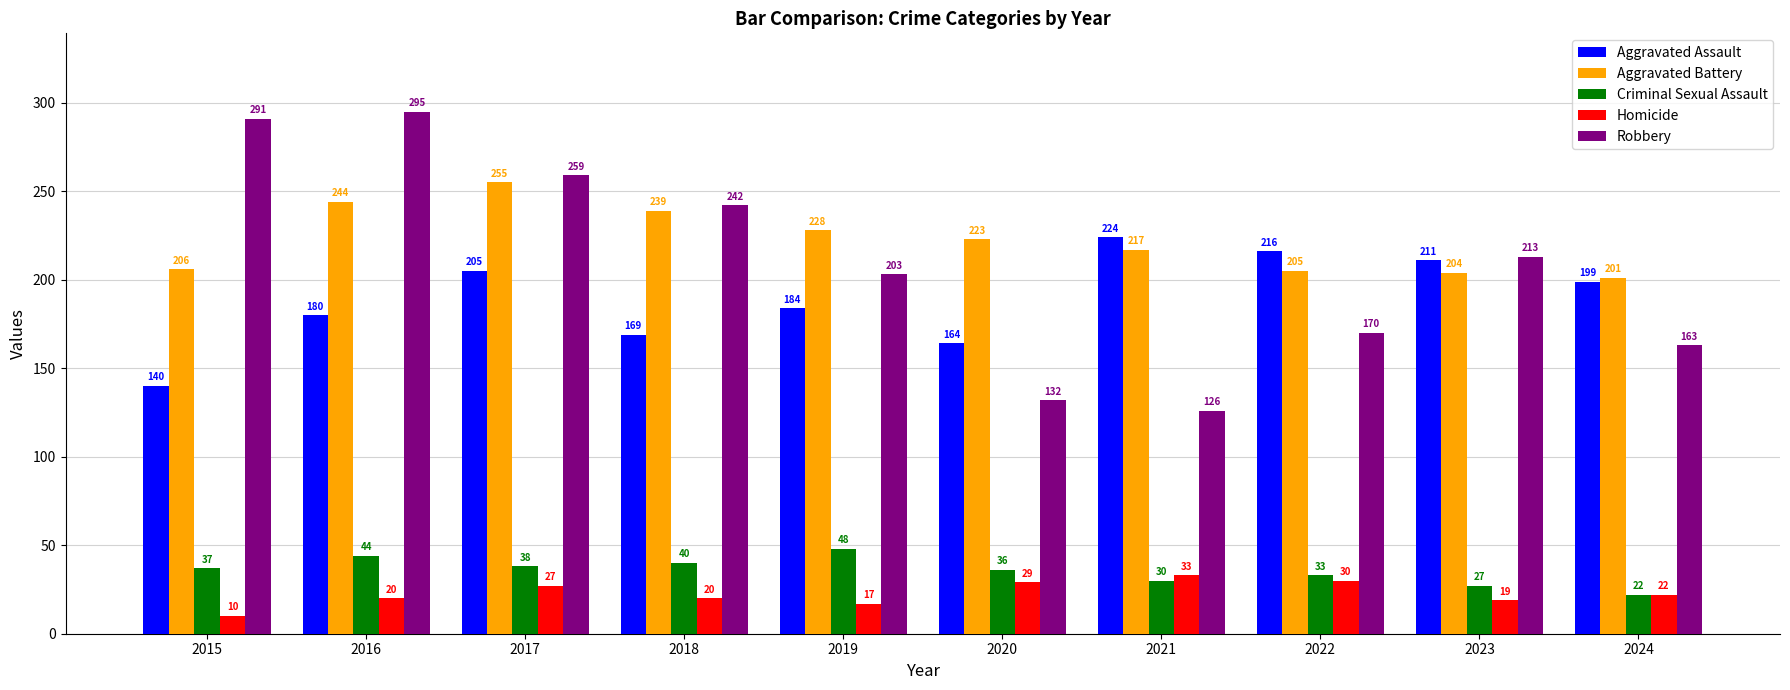

What is the approximate value of Aggravated Battery at 2024?

201